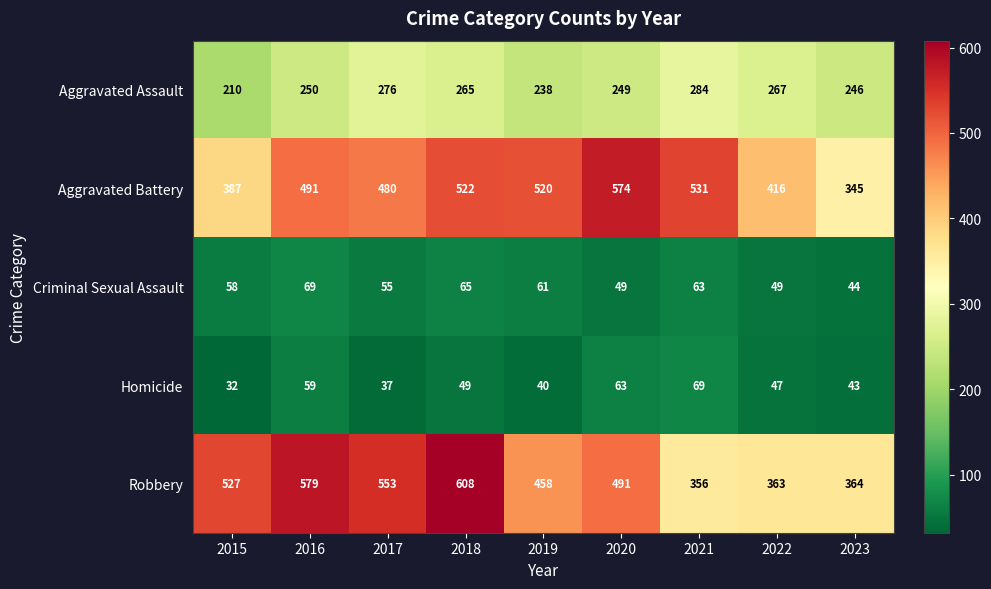

Where is Robbery nearest to the value 482?

2020